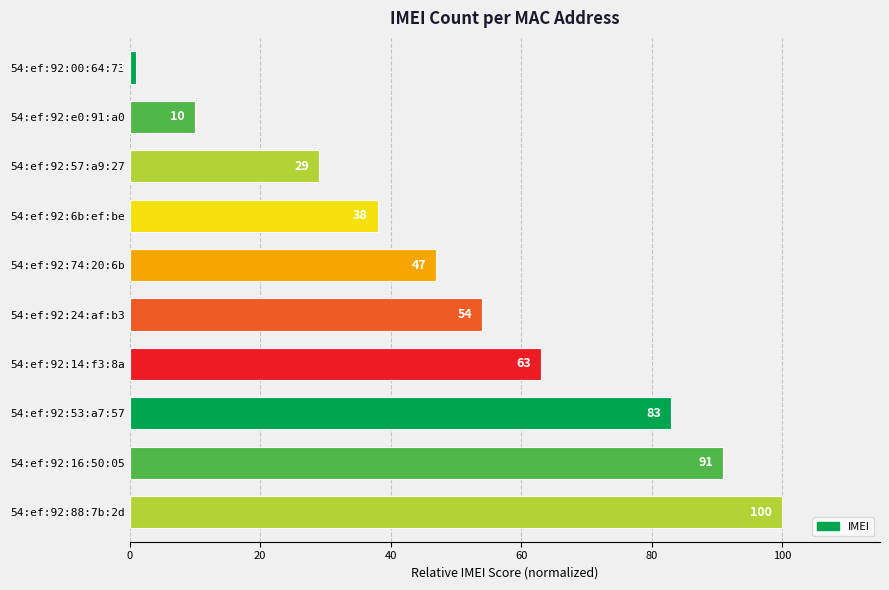

What is the average value?

52